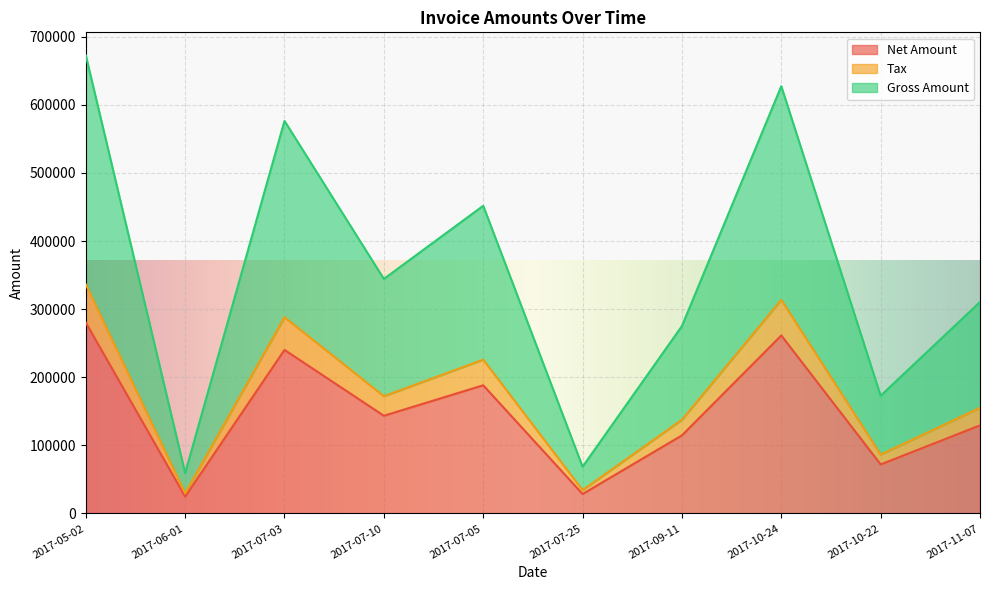

What is the minimum value shown in the chart?

24789.0